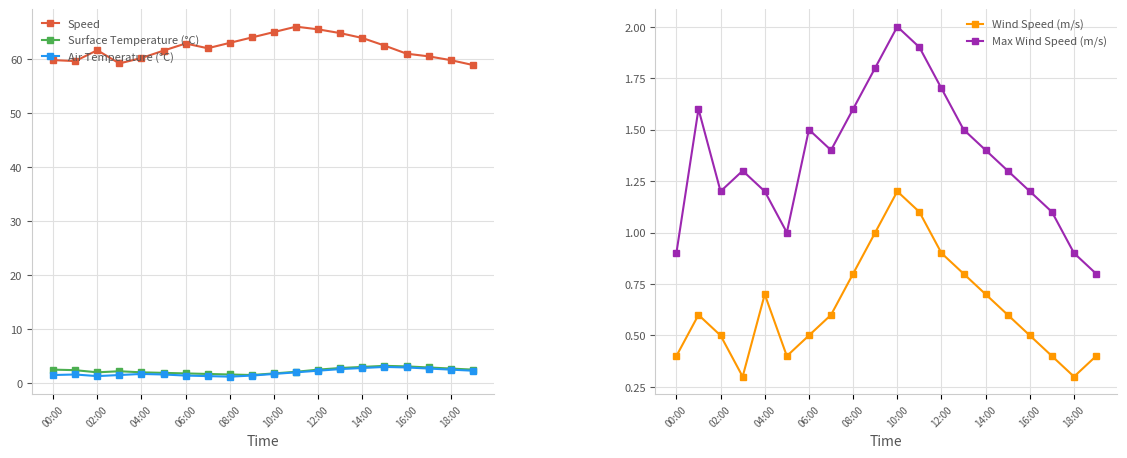

What is the difference between the maximum and minimum values in the Speed series?

7.1